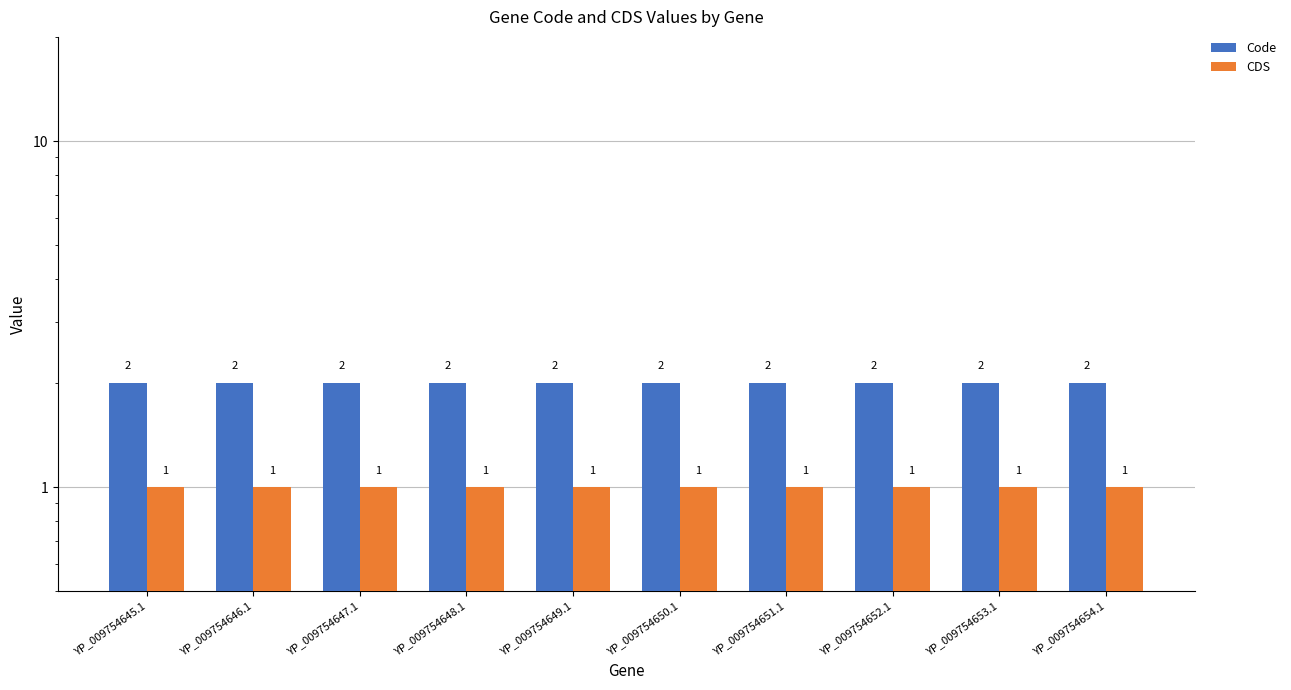

The CDS series shows 1 at YP_009754648.1. True or false?

True